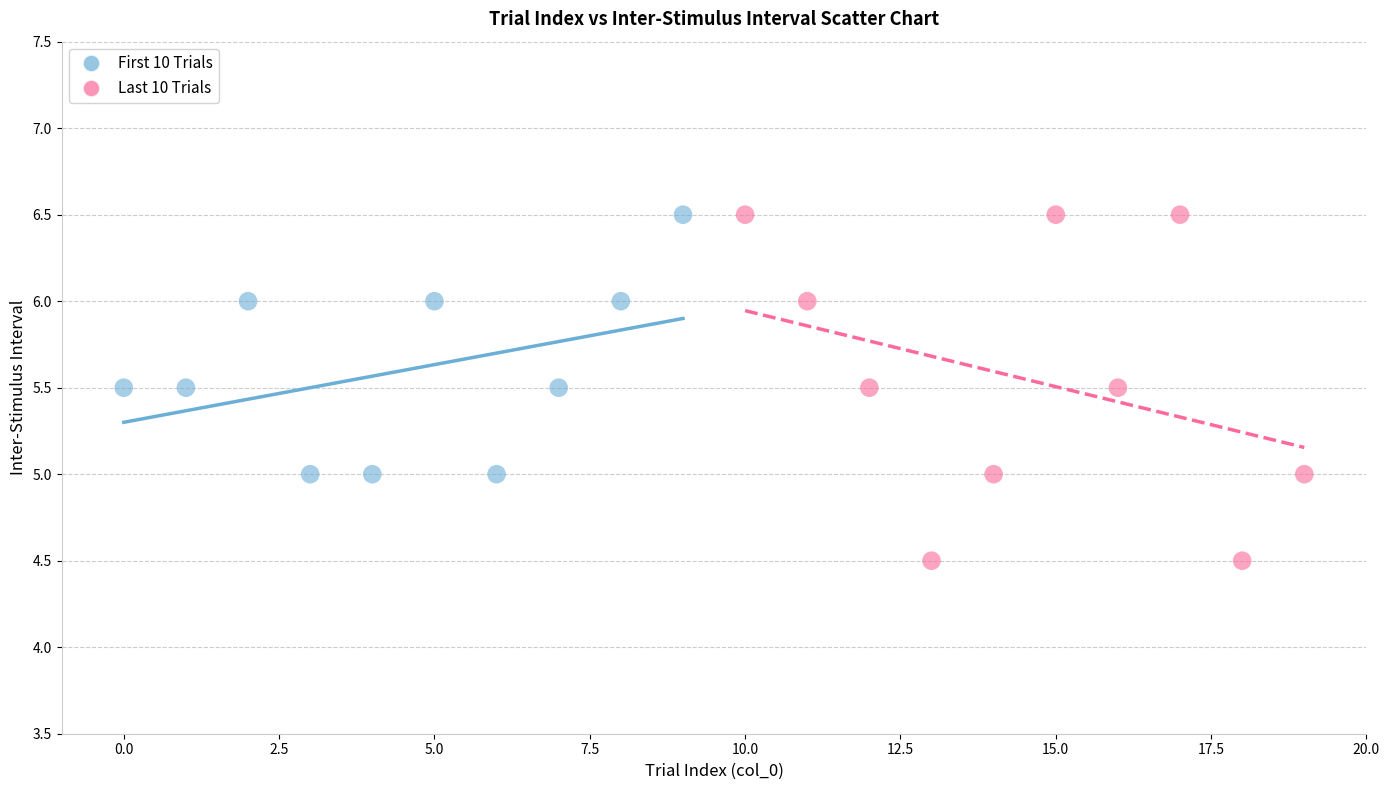

Which series has the widest spread of Y values?

Last 10 Trials